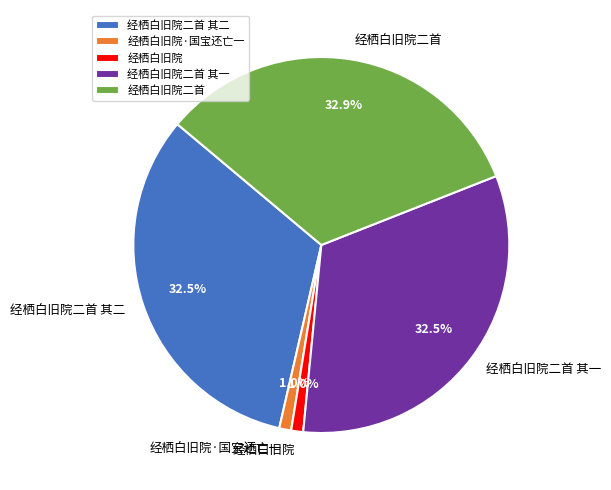

To the nearest percent, what portion does 经栖白旧院二首 其一 represent?

33%